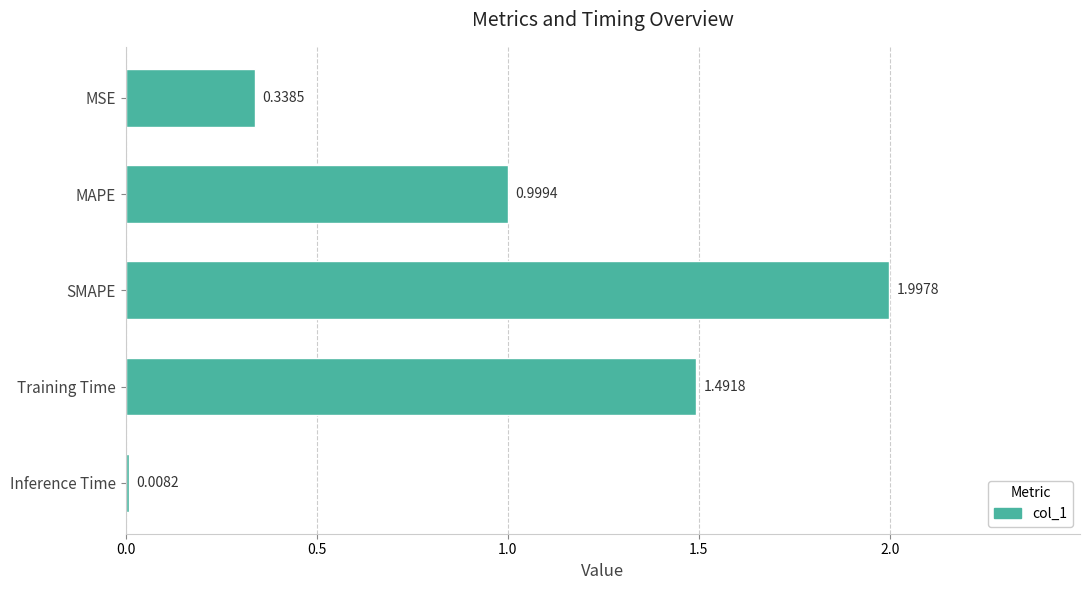

Count the number of data series in this chart.

1